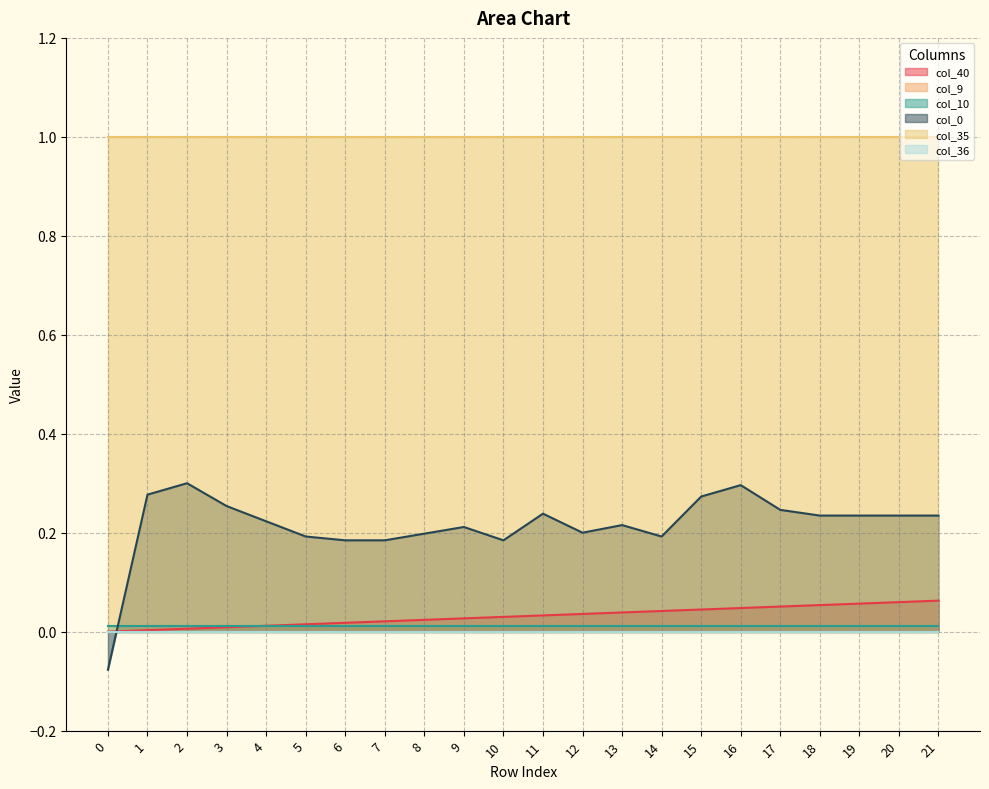

The col_36 series shows 0.0 at 8. True or false?

True